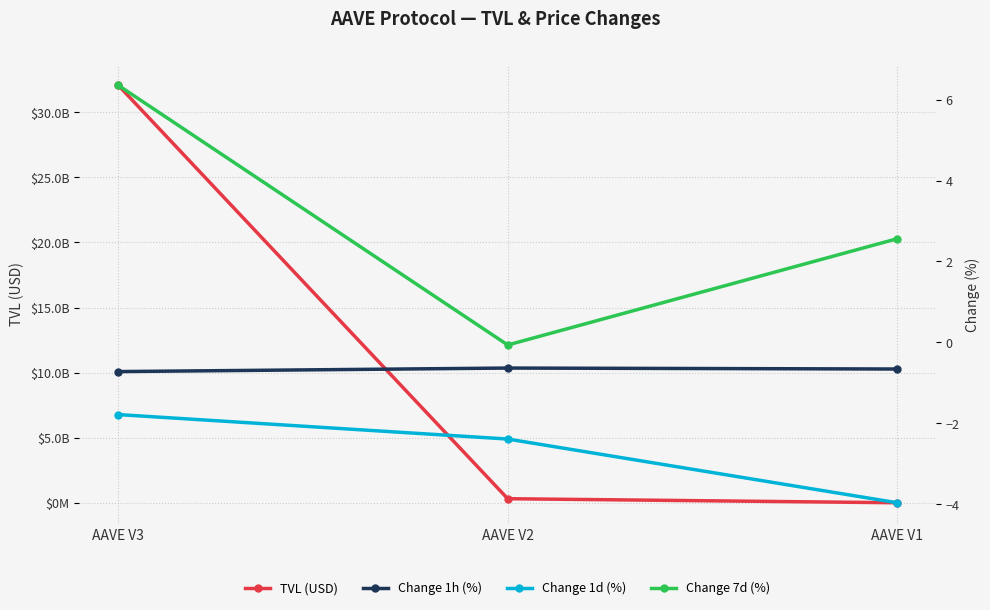

The Change 1d (%) series shows -2.4 at AAVE V2. True or false?

True